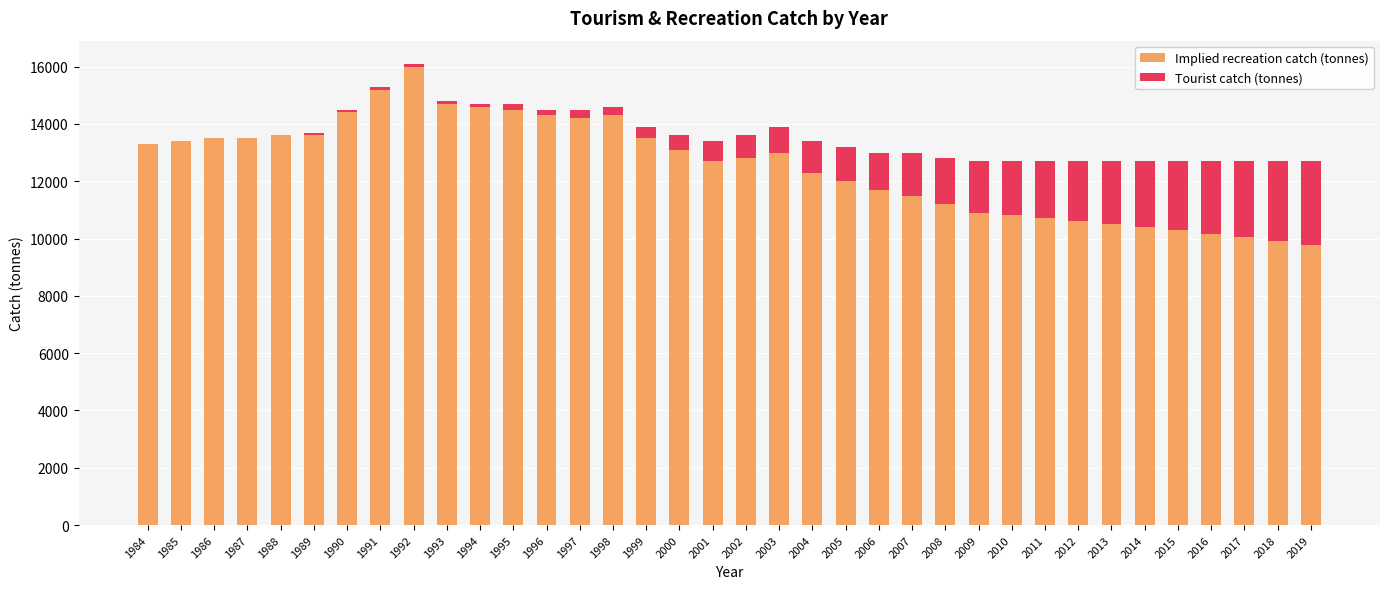

Is it true that Implied recreation catch (tonnes) equals 23311 at 1993?

False